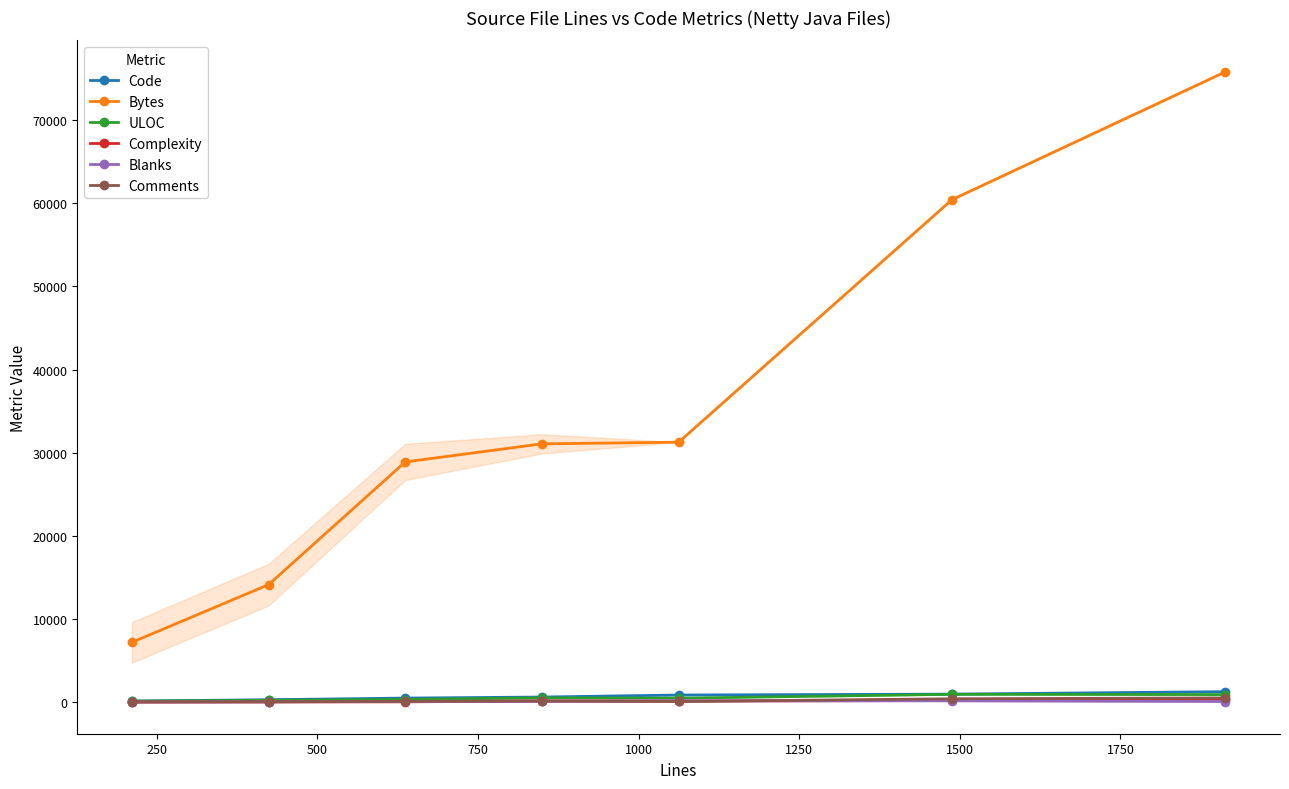

True or false: ULOC has more than 0 interior local peaks.

True